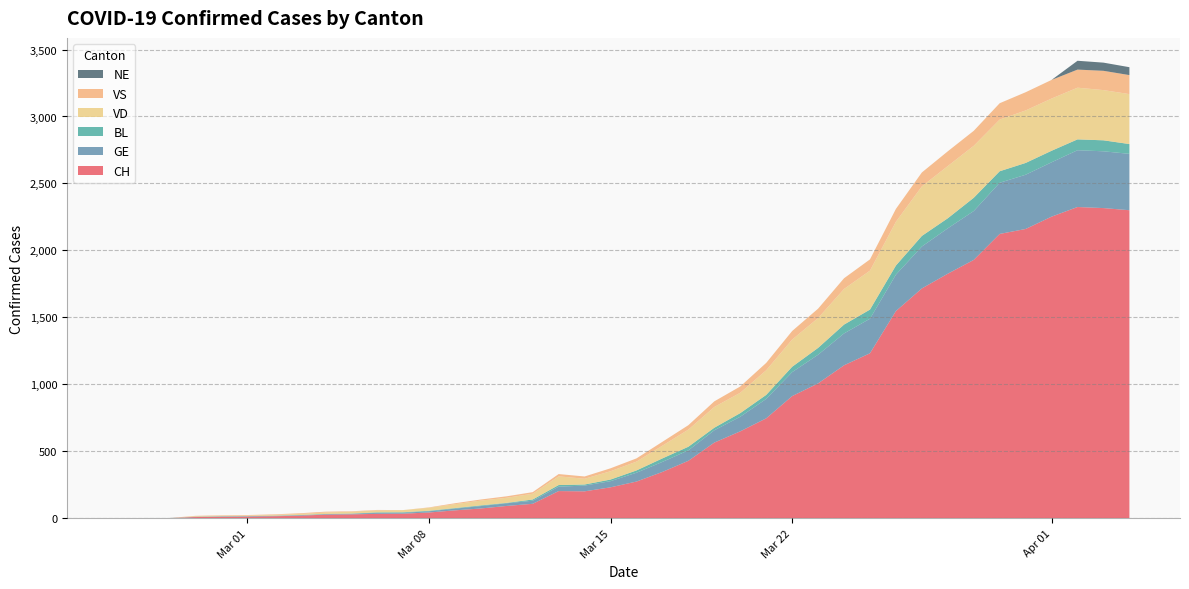

Reading left to right, what are all the values shown in this chart?

CH: 0	1	1	9	11	12	15	19	27	29	33	34	43	59	73	92	108	203	201	231	274	346	429	565	649	746	912	1007	1142	1232	1547	1716	1826	1929	2123	2160	2252	2324	2316	2300
GE: 0	1	1	2	3	3	3	4	4	5	7	7	9	13	18	20	23	33	43	46	66	75	78	92	109	145	179	214	238	258	272	313	339	365	382	405	406	424	424	421
BL: 0	0	0	0	1	1	1	1	1	1	4	4	4	4	5	3	9	12	8	12	17	26	27	19	27	30	40	51	66	68	68	79	75	99	86	88	86	81	82	73
VD: 0	0	0	4	4	4	6	8	11	14	15	16	22	29	36	38	43	65	43	62	66	95	128	155	152	184	203	223	266	291	327	370	390	388	386	392	390	386	375	373
VS: 0	0	0	3	3	4	4	5	6	3	3	0	3	7	8	11	12	17	17	22	24	29	33	42	47	55	64	70	80	84	96	104	110	112	122	136	139	135	144	142
NE: 0	0	0	0	0	0	0	0	0	0	0	0	0	0	0	0	0	0	0	0	0	0	0	0	0	0	0	0	0	0	0	0	0	0	0	0	0	66	61	59